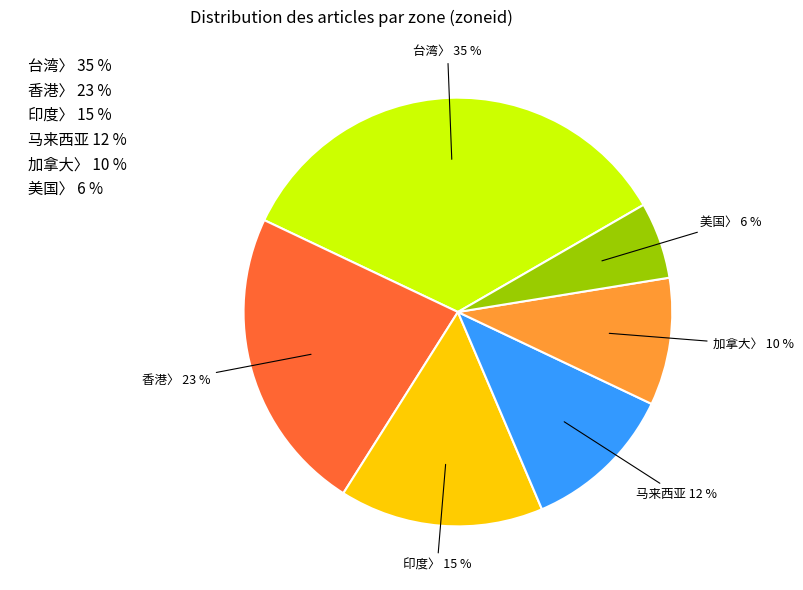

True or false: 美国〉 accounts for 6% of the total.

True